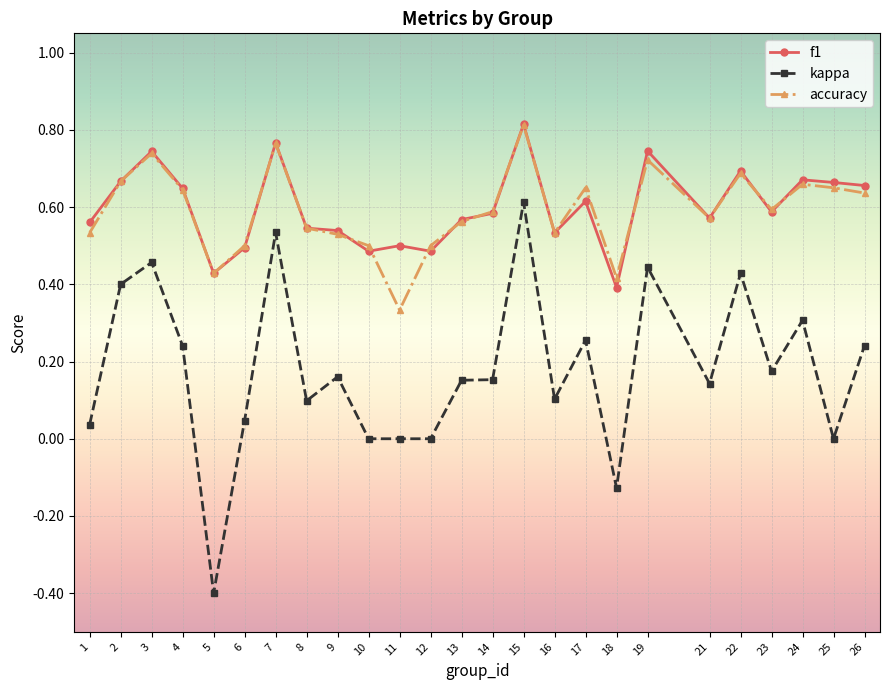

At which category does kappa reach its first local valley?

5